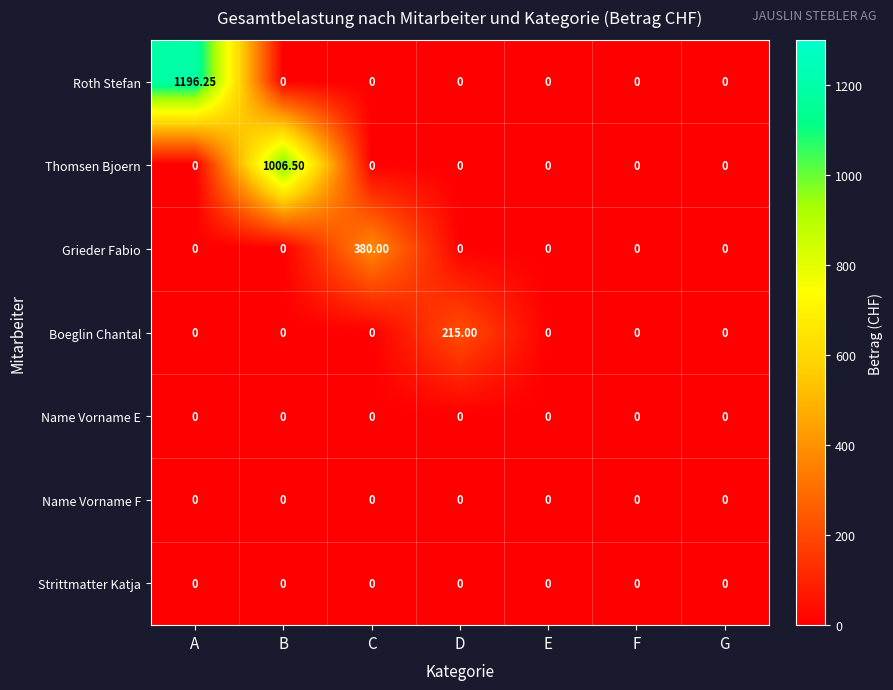

Which series has the largest total across all categories?

Roth Stefan